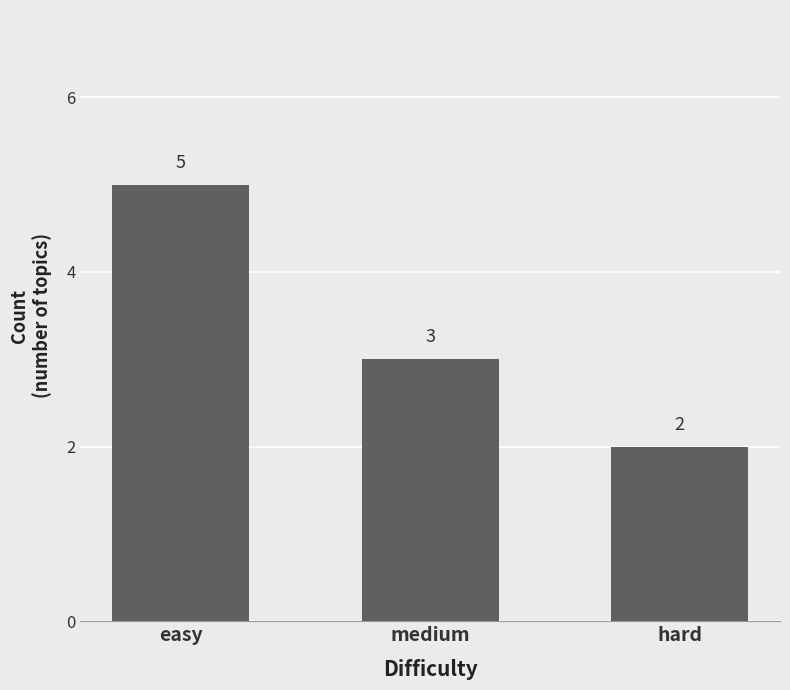

True or false: the data shows 5 at medium.

False